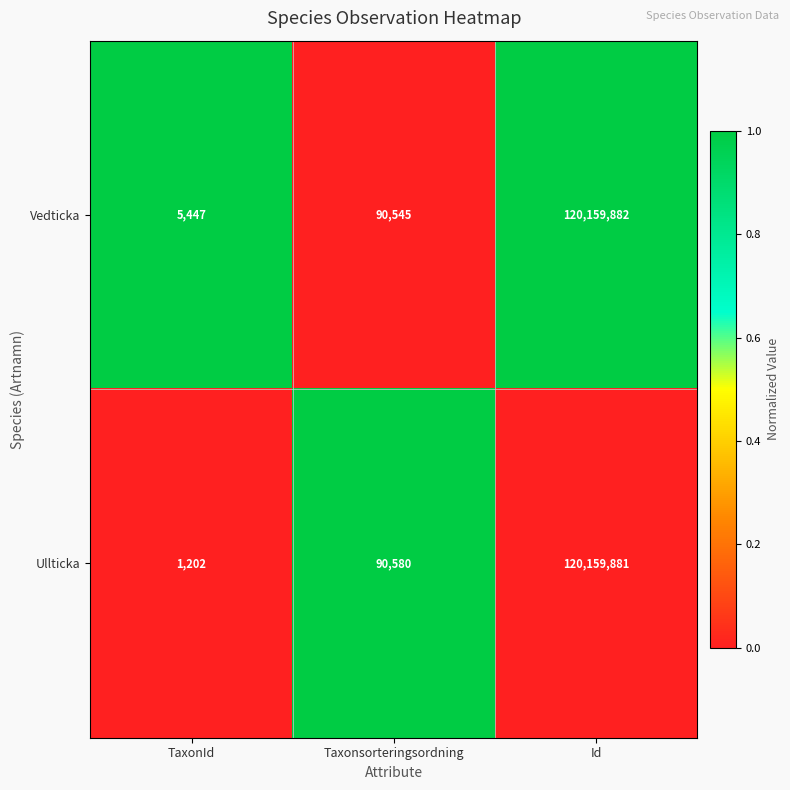

At which label is Ullticka closest to 60080541?

Taxonsorteringsordning